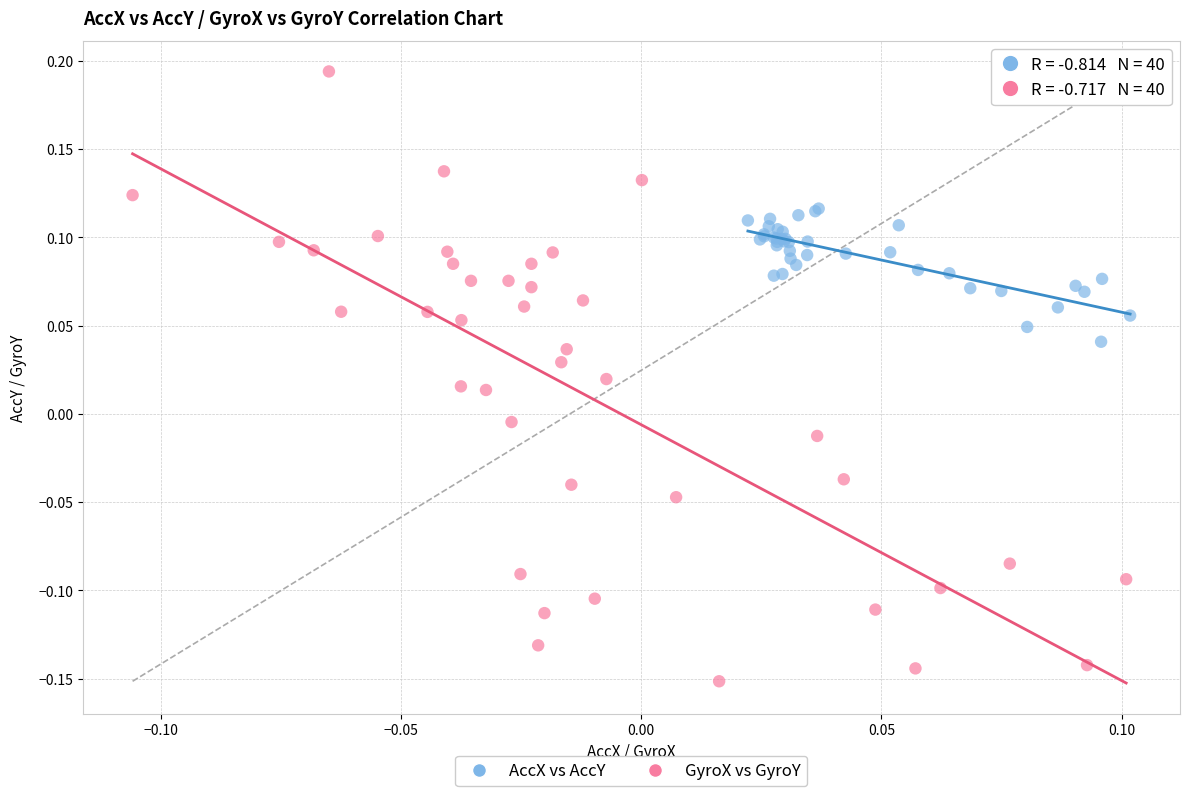

Which series reaches the minimum Y coordinate?

GyroX vs GyroY